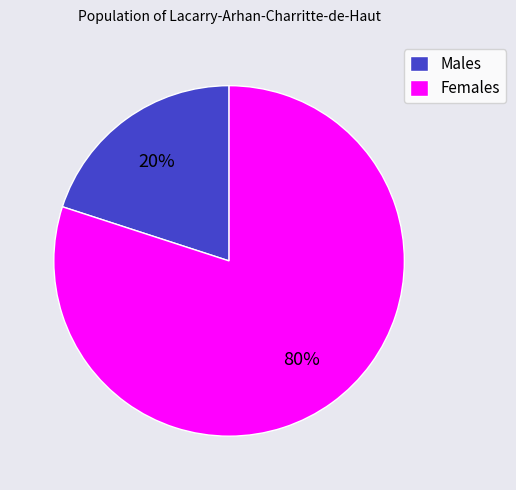

The Females slice represents 68% of the pie. True or false?

False